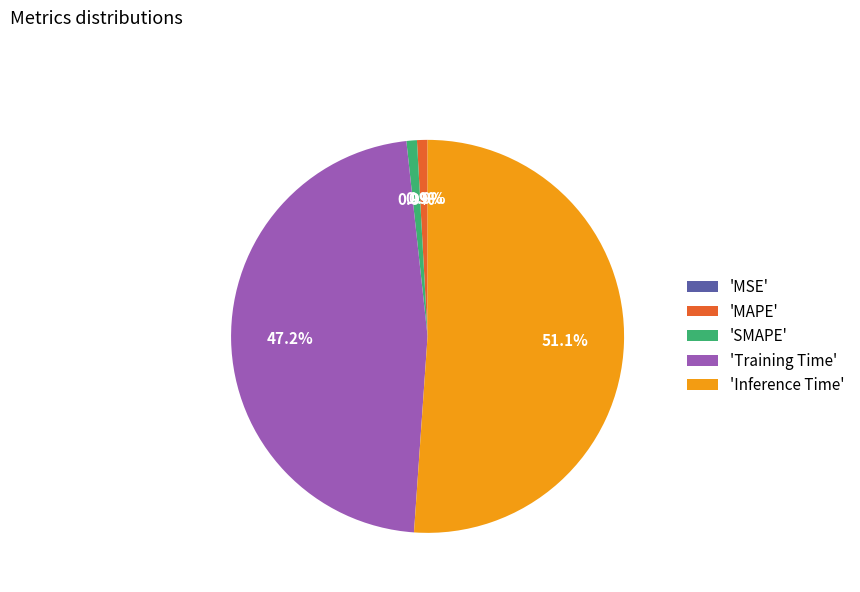

Which slice represents more than half of the pie?

Inference Time